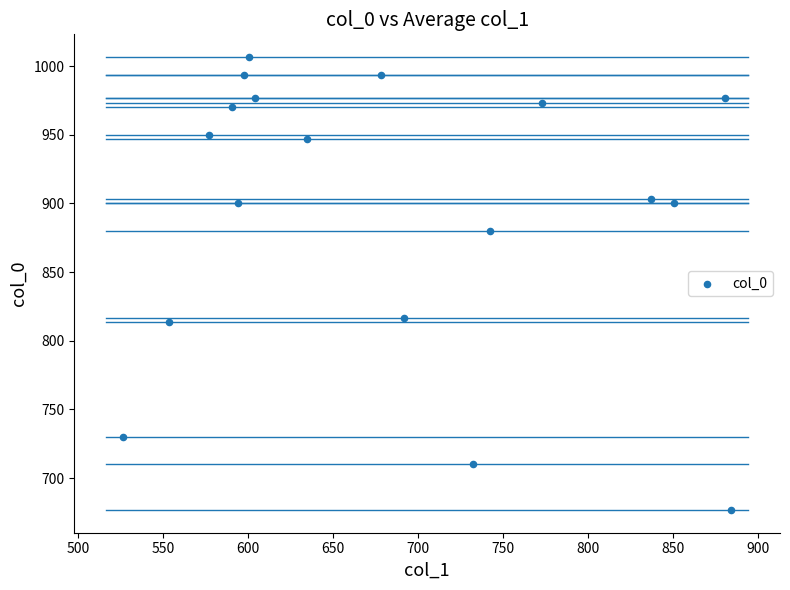

What is the range of X values (max minus min)?

357.8